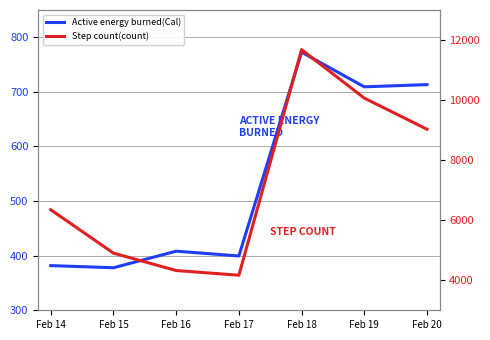

Which label corresponds to the smallest value in the chart?

Feb 15